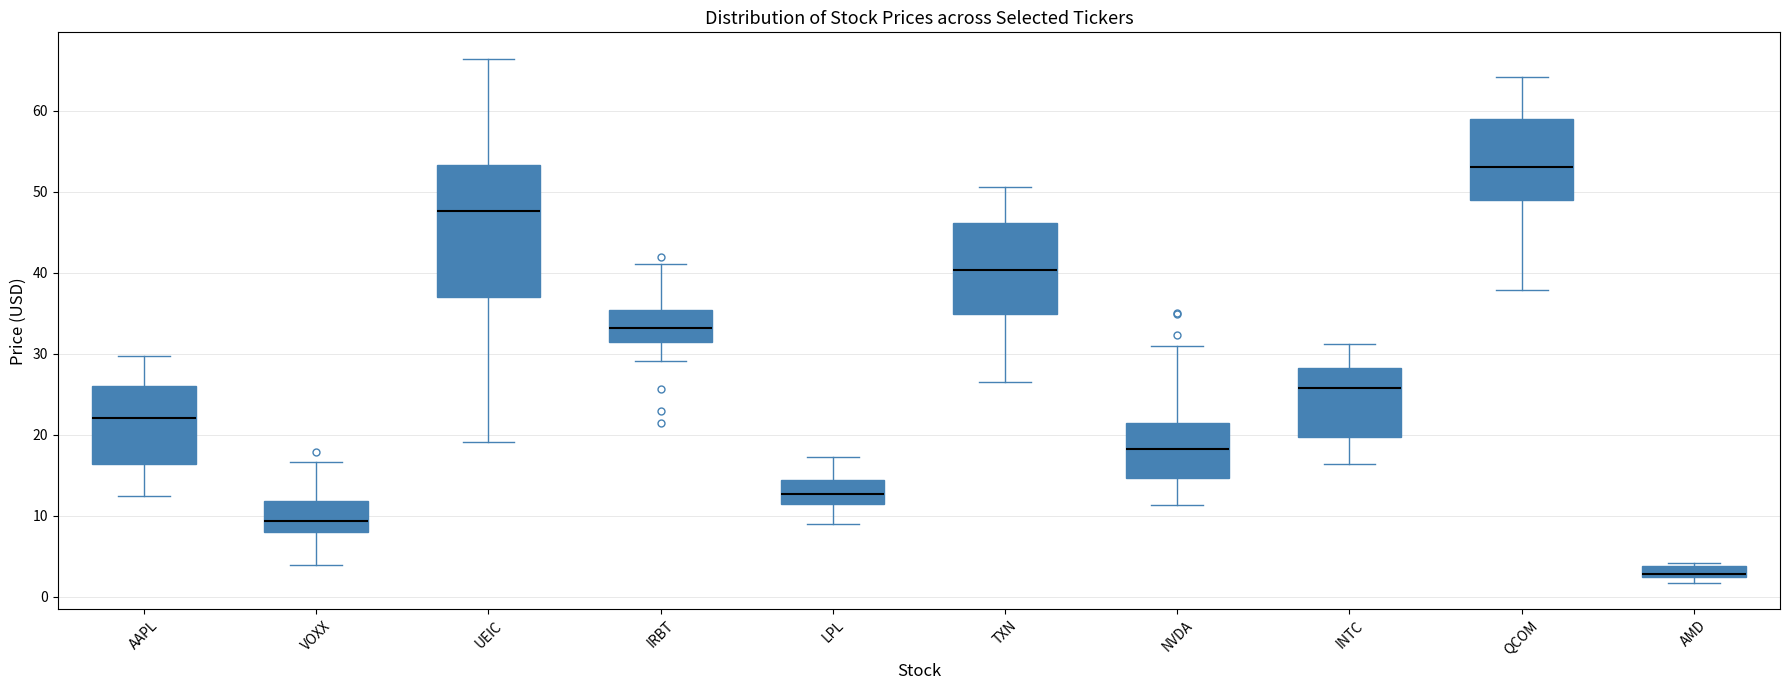

Where does the lower whisker of the box for INTC end on the y-axis? The values are not printed on the chart, so give them approximately, as read against the axis.

16